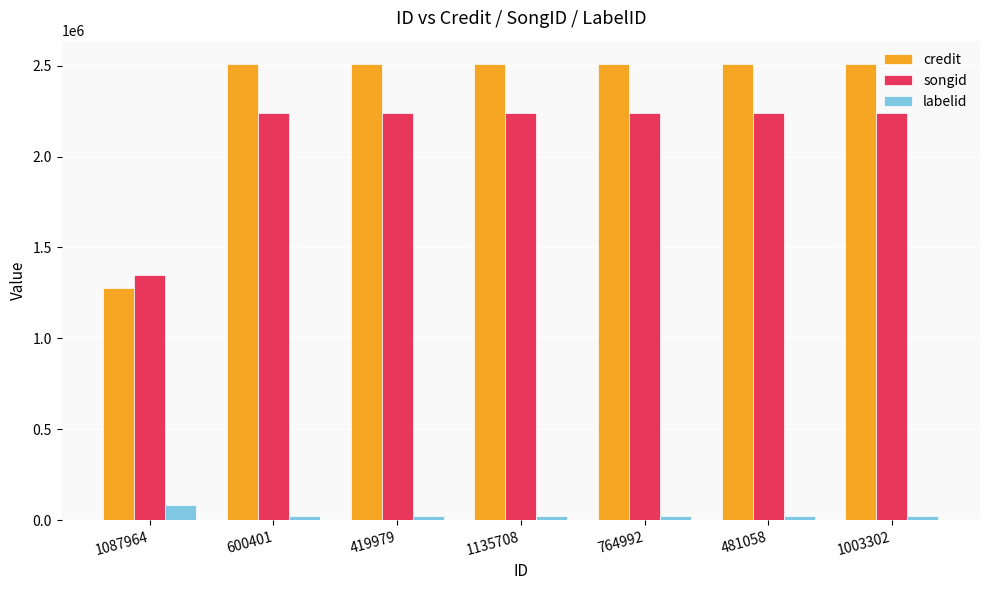

What is the value of the credit bar at the 3rd from the left?

2511609